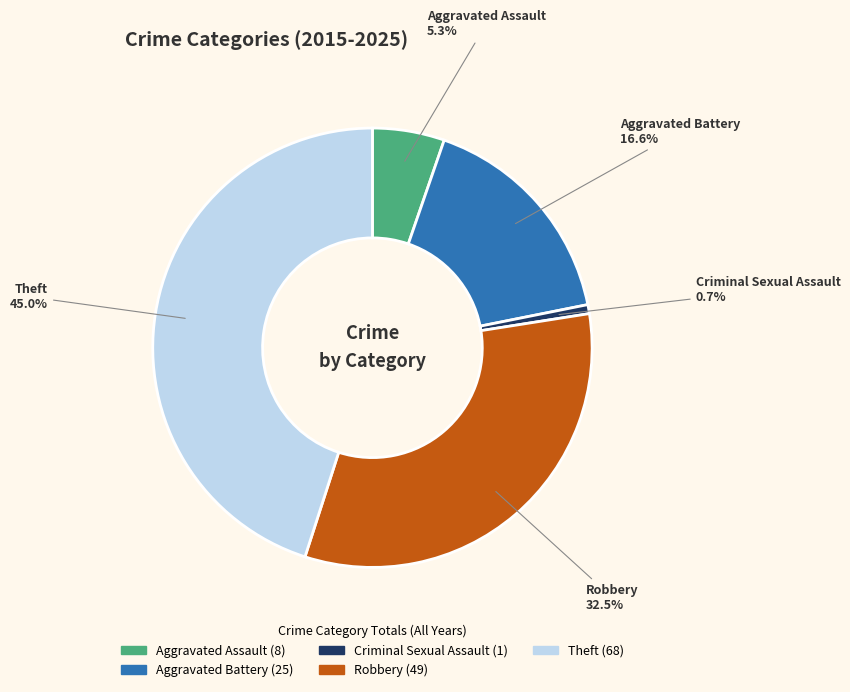

Combined, do Aggravated Battery and Aggravated Assault account for over 50%?

No